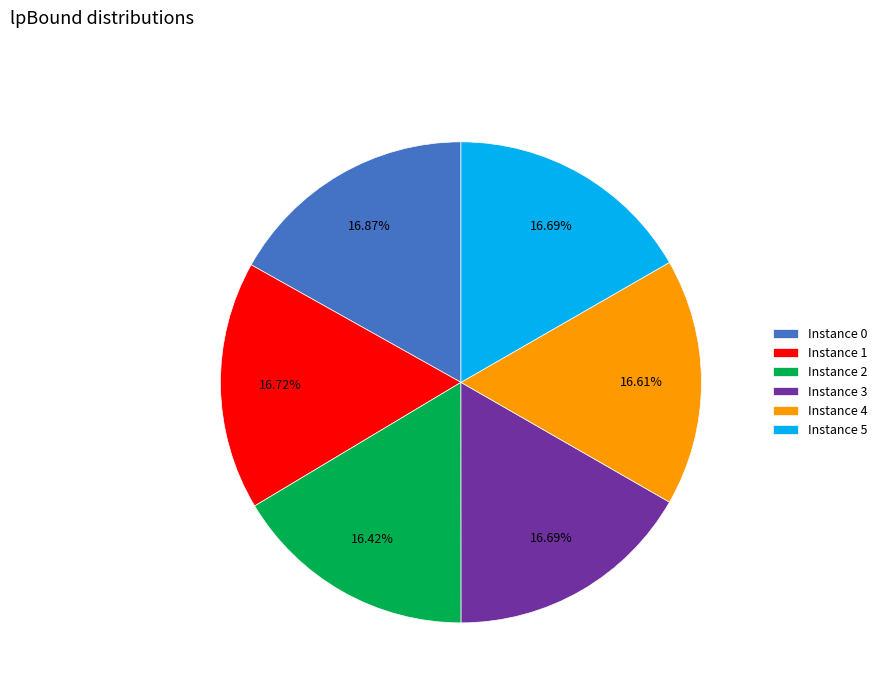

What is the ratio of the value at Instance 1 to the value at Instance 3?

1.0